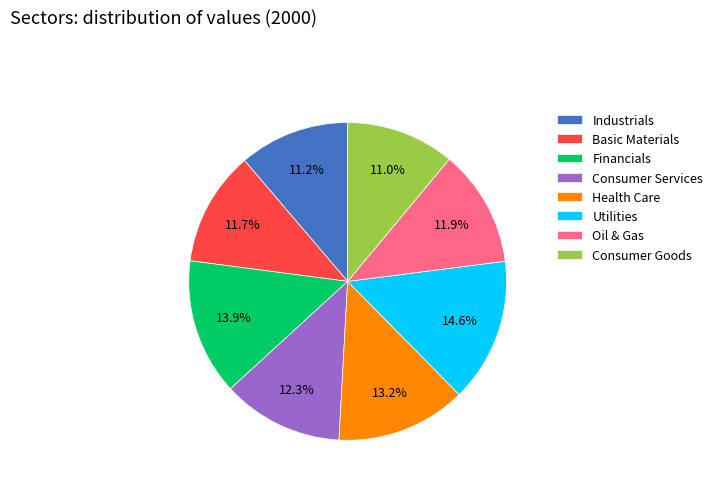

How many slices are in this pie chart?

8